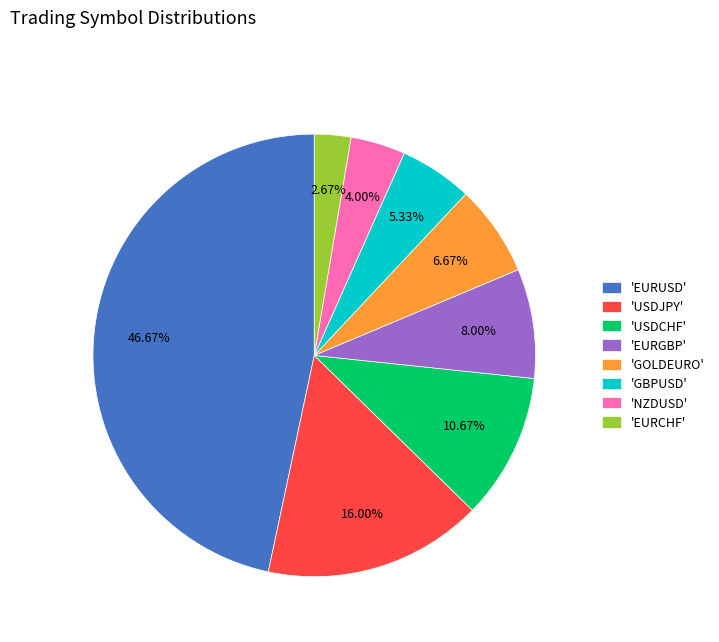

Rank the categories by value from lowest to highest.

'EURCHF', 'NZDUSD', 'GBPUSD', 'GOLDEURO', 'EURGBP', 'USDCHF', 'USDJPY', 'EURUSD'